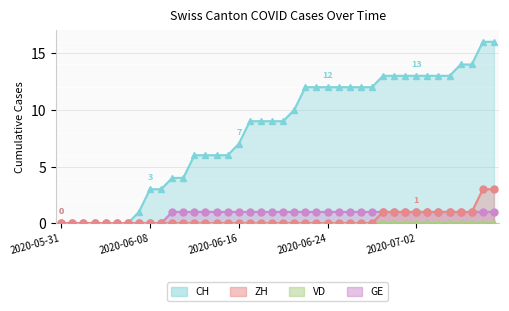

Reading left to right, list all the values displayed in this chart.

CH line: 0	0	0	0	0	0	0	1	3	3	4	4	6	6	6	6	7	9	9	9	9	10	12	12	12	12	12	12	12	13	13	13	13	13	13	13	14	14	16	16
ZH line: 0	0	0	0	0	0	0	0	0	0	0	0	0	0	0	0	0	0	0	0	0	0	0	0	0	0	0	0	0	1	1	1	1	1	1	1	1	1	3	3
VD line: 0	0	0	0	0	0	0	0	0	0	0	0	0	0	0	0	0	0	0	0	0	0	0	0	0	0	0	0	0	0	0	0	0	0	0	0	0	0	0	0
GE line: 0	0	0	0	0	0	0	0	0	0	1	1	1	1	1	1	1	1	1	1	1	1	1	1	1	1	1	1	1	1	1	1	1	1	1	1	1	1	1	1